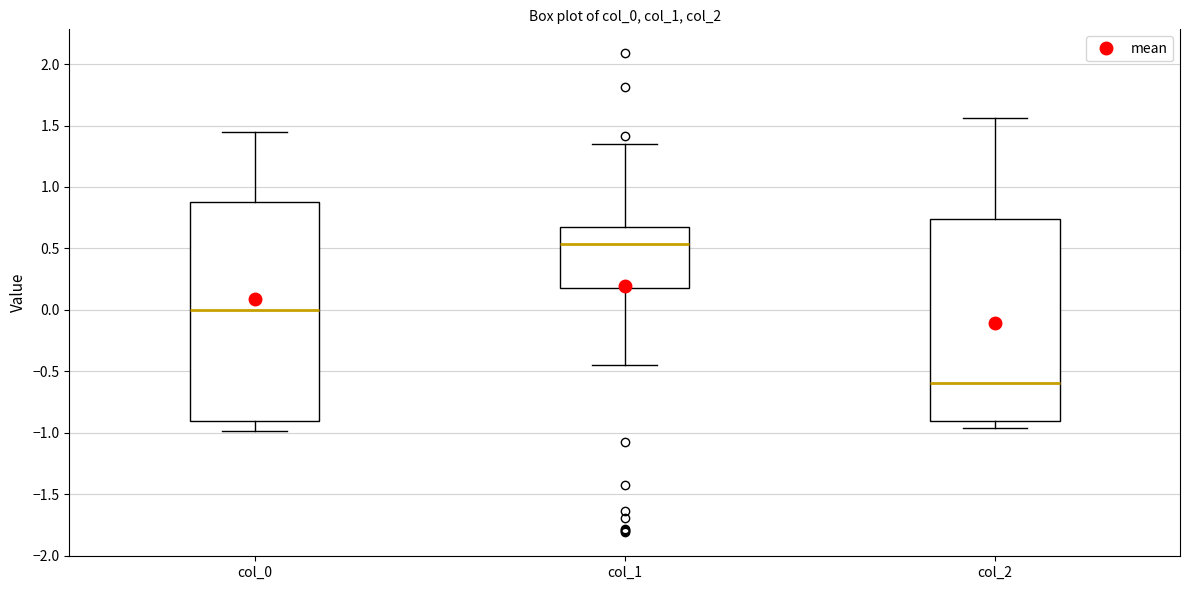

Comparing the boxes themselves (not the whiskers), which one is the tallest?

col_0